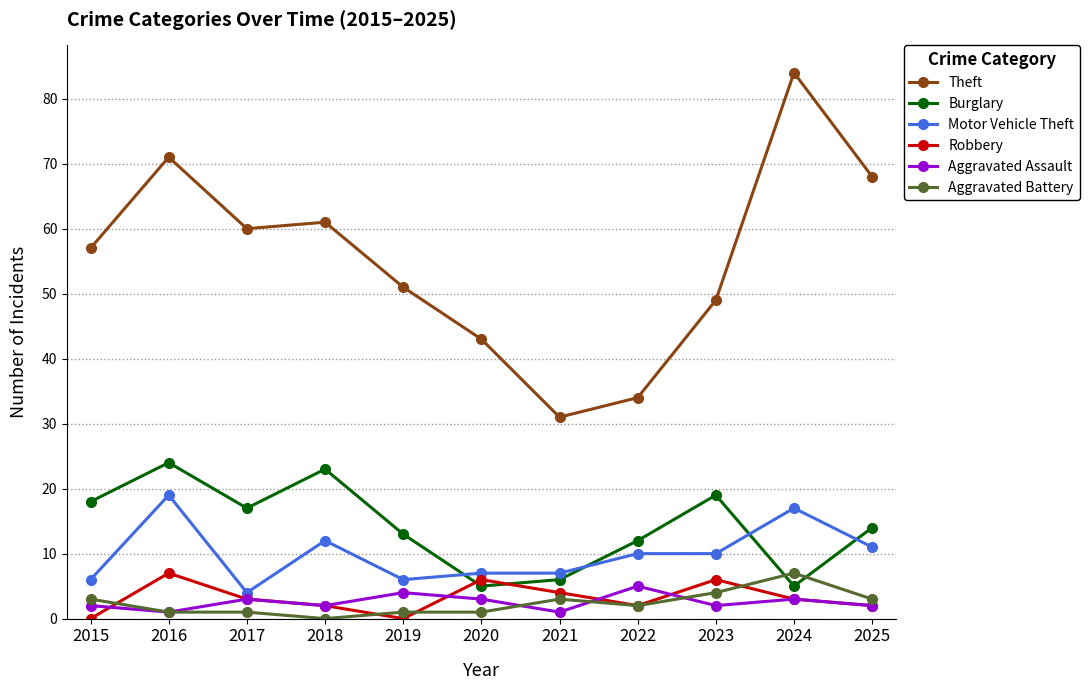

What is the highest value of the Aggravated Battery series?

7